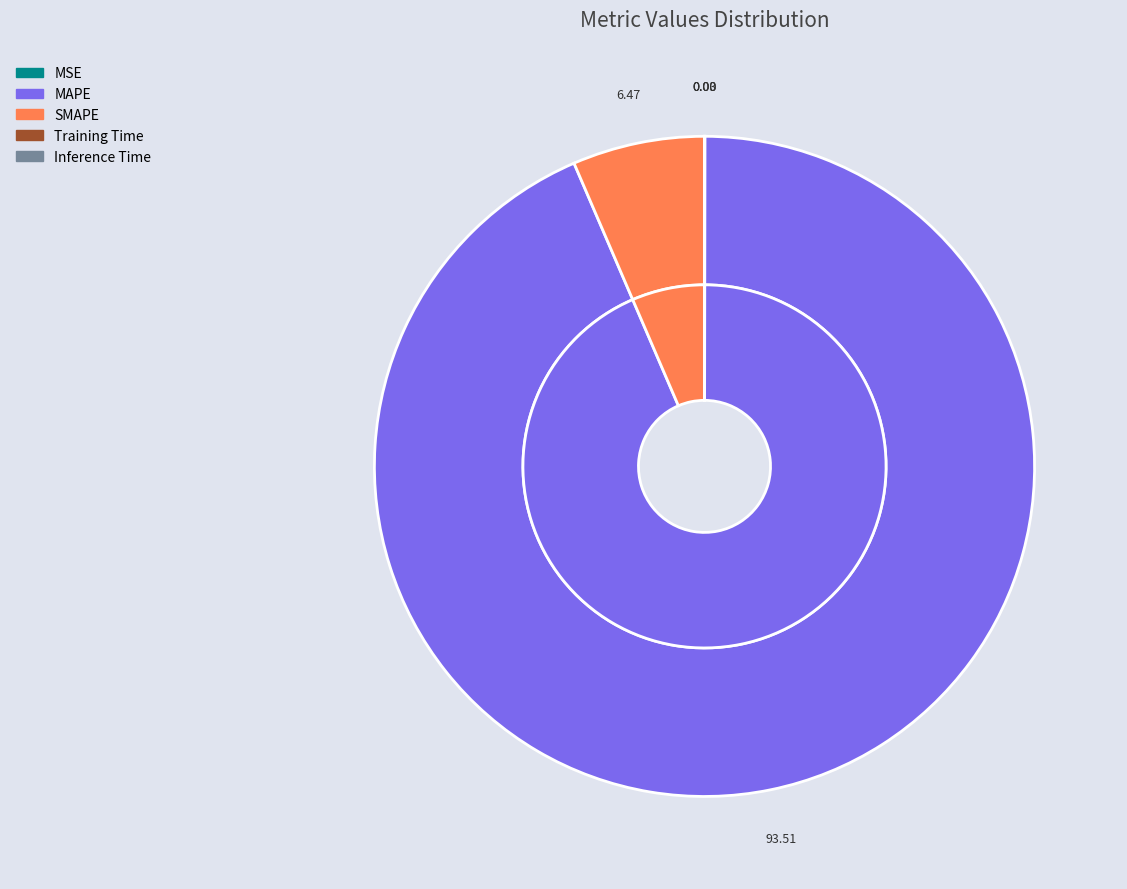

What is the smallest slice in the pie chart?

Inference Time